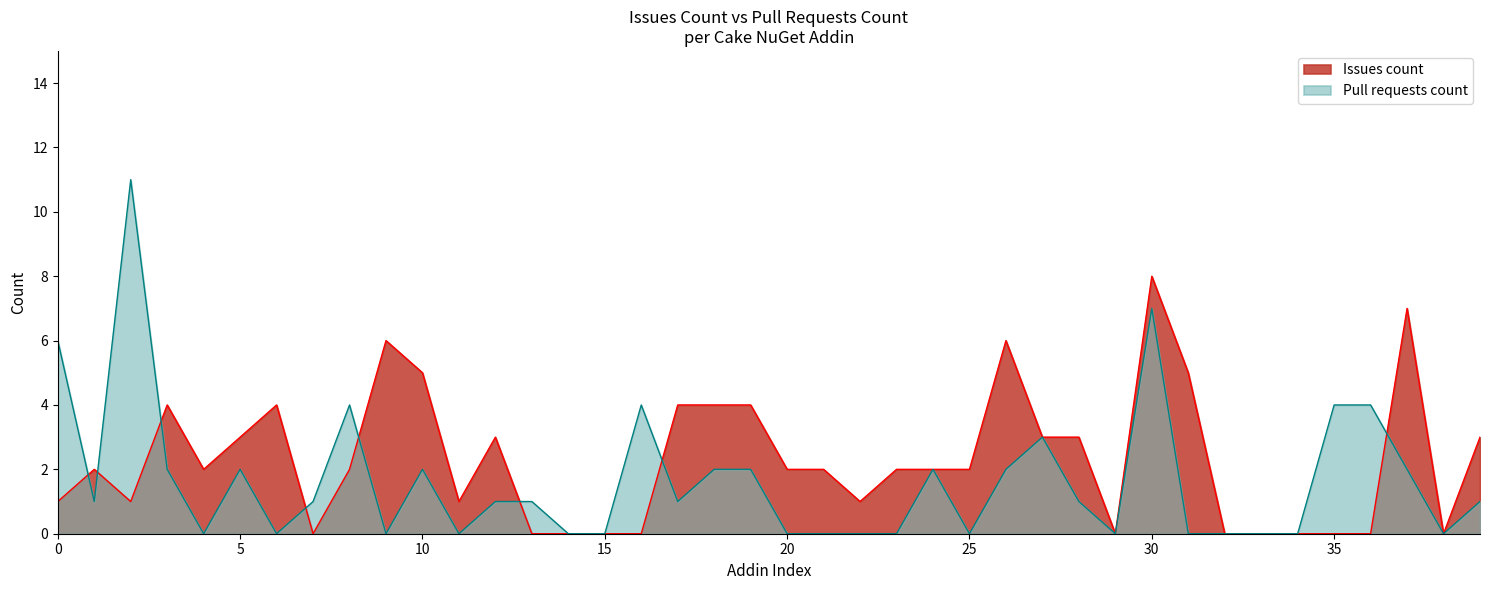

What position from the right is Cake.AndroidAppManifest?

34